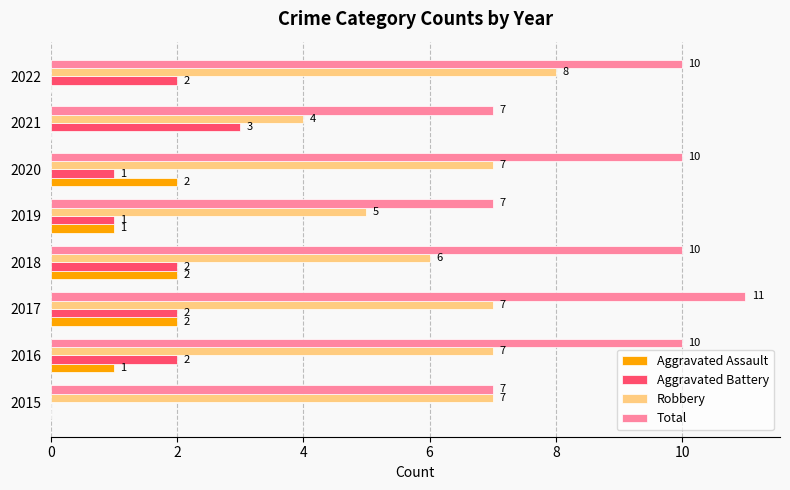

The Robbery series shows 6 at 2018. True or false?

True